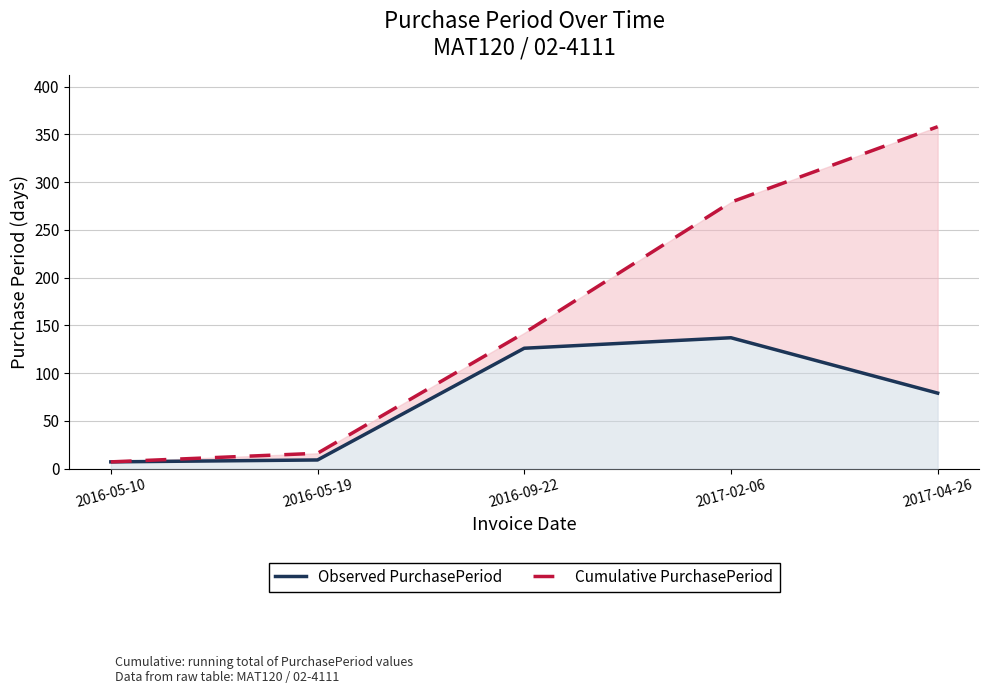

What position from the right is 2016-05-10?

5